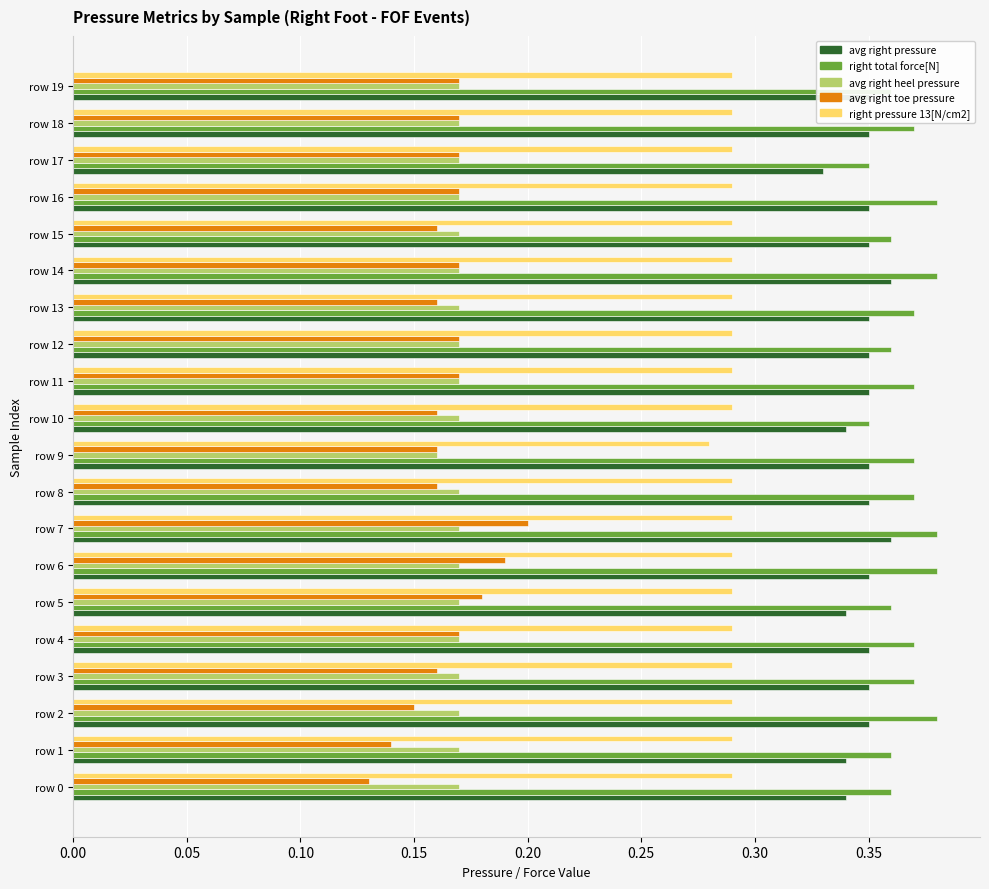

Count the avg right heel pressure values in the range 0 to 1.

20